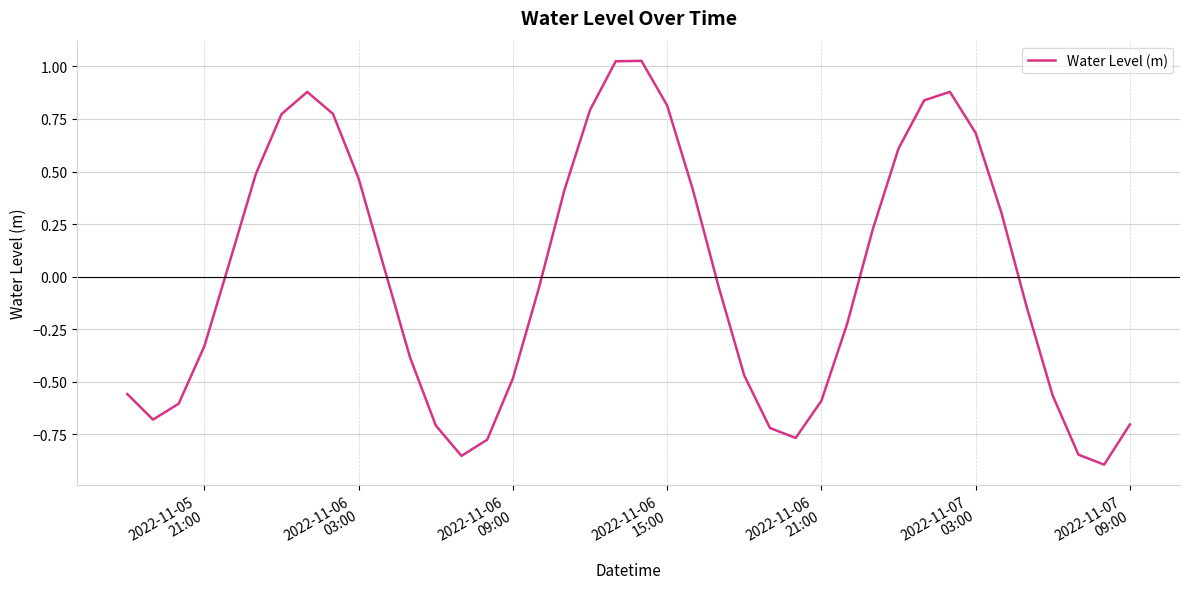

Does the chart have visible grid lines?

Yes